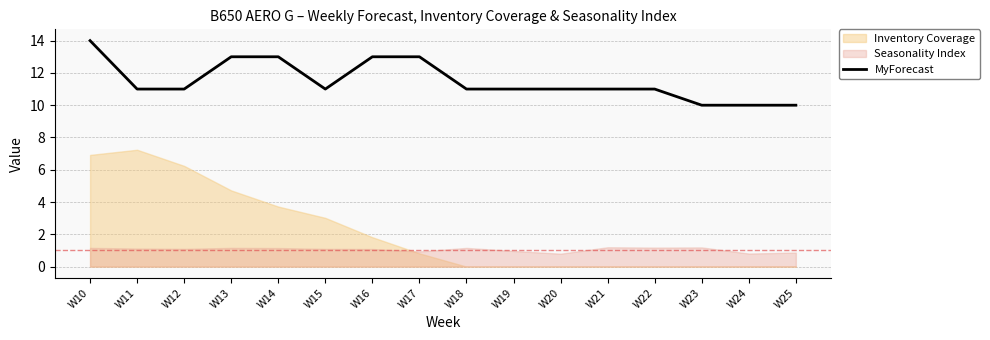

What is the maximum value for MyForecast?

14